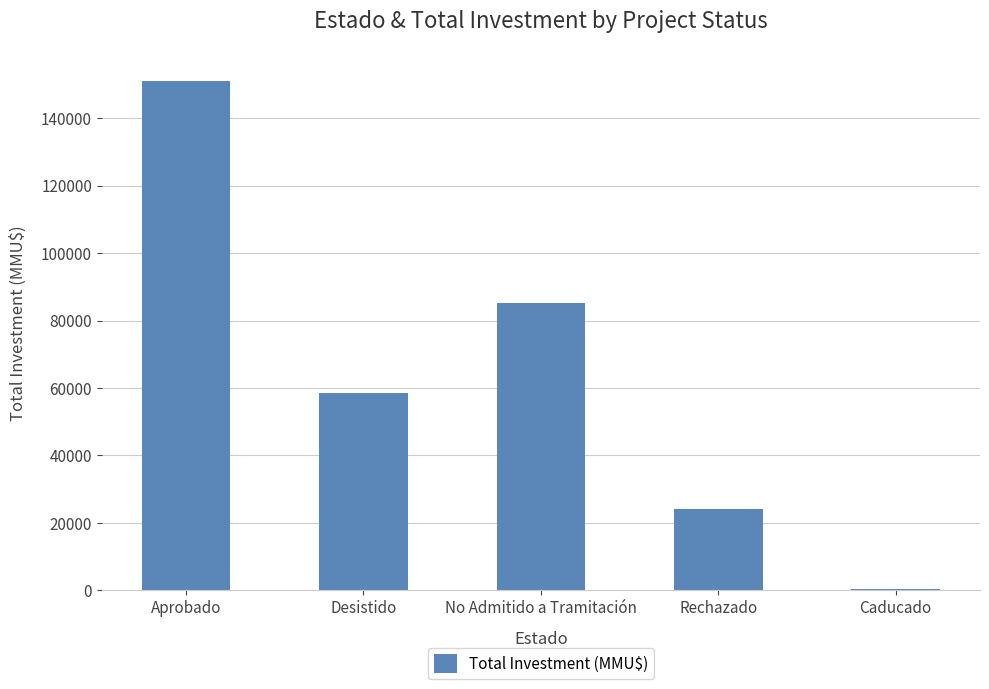

Reading right to left, list all the values displayed in this chart.

313	24000	85266	58420	151011